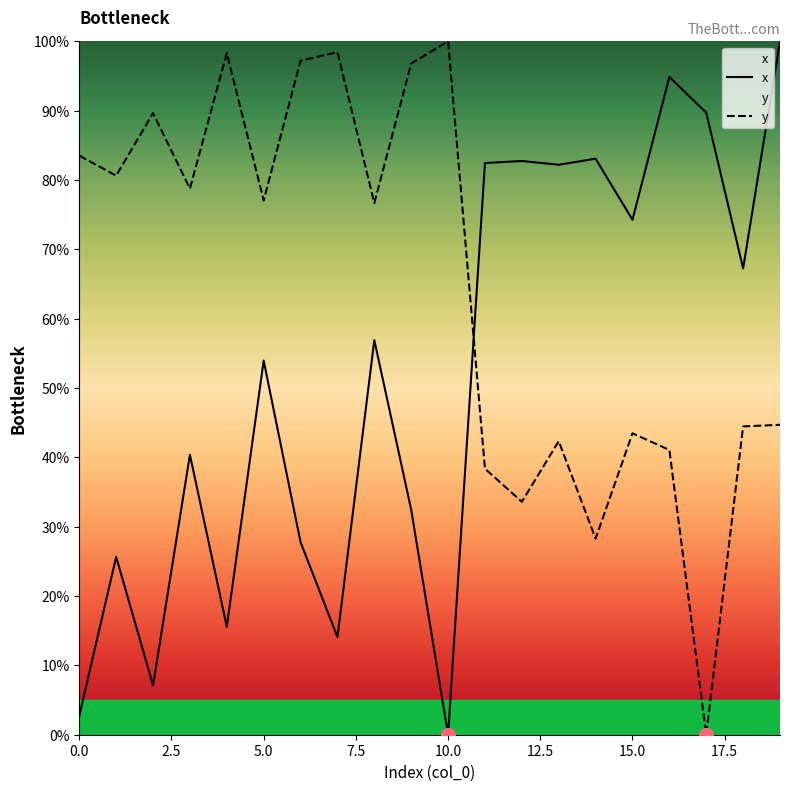

List the series in order of their peak value, lowest first.

x, y